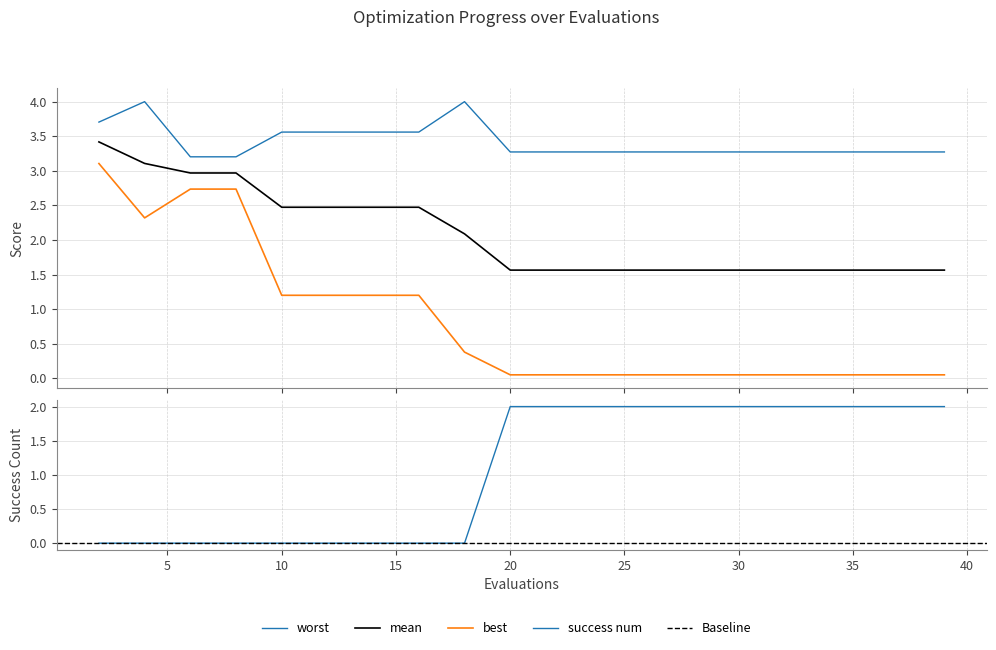

Which series has the largest range (max minus min)?

best